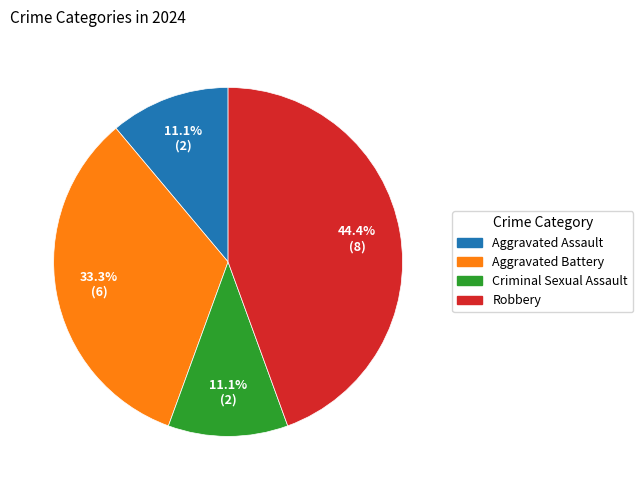

How many segments does this pie chart have?

4